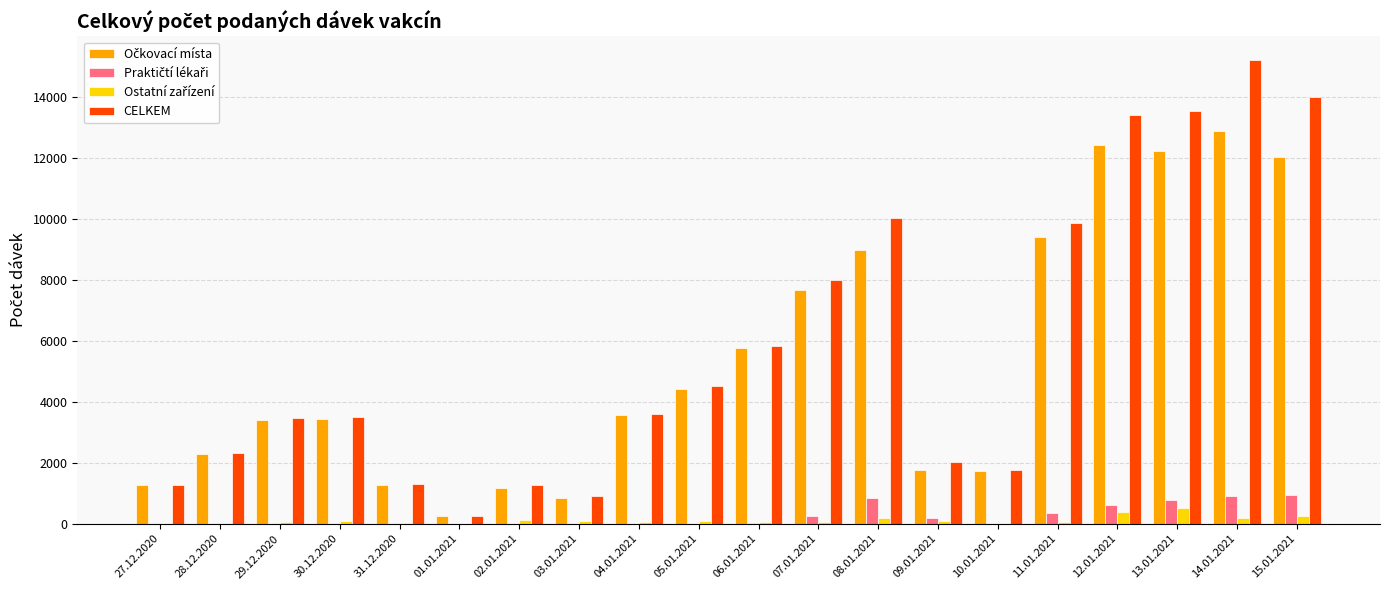

The CELKEM series shows 8103 at 06.01.2021. True or false?

False